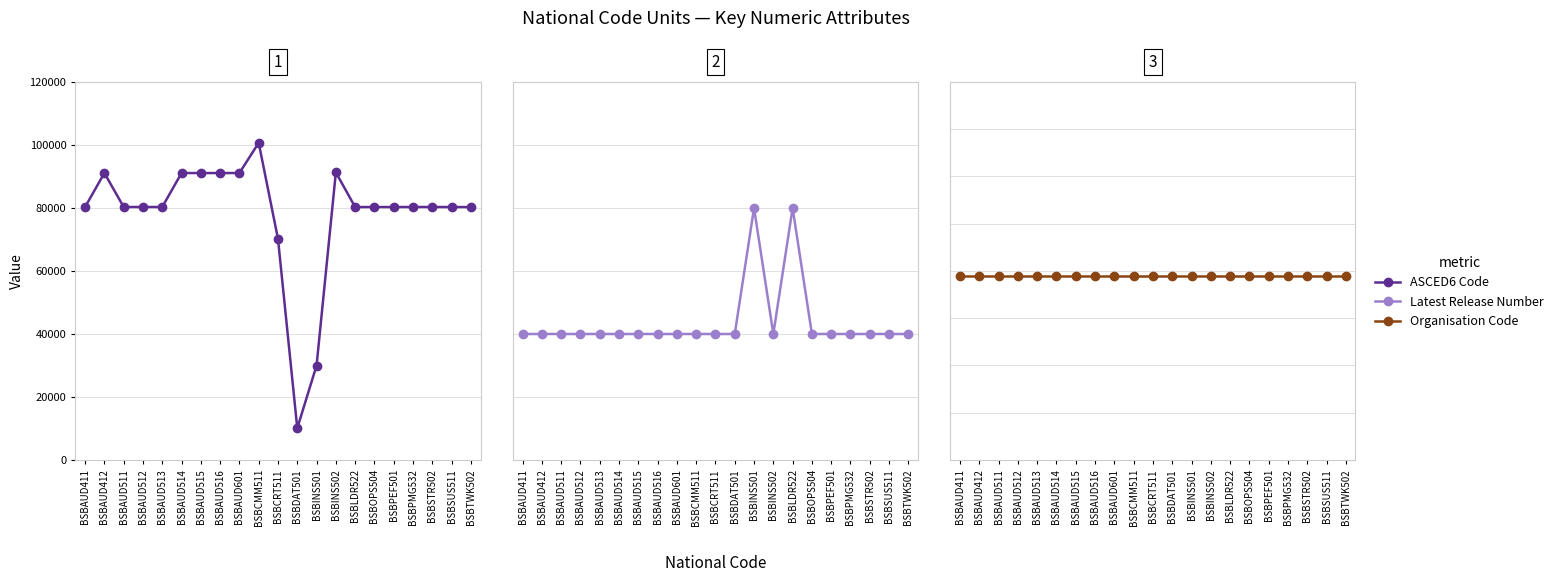

The Latest Release Number series shows 1 at BSBLDR522. True or false?

False